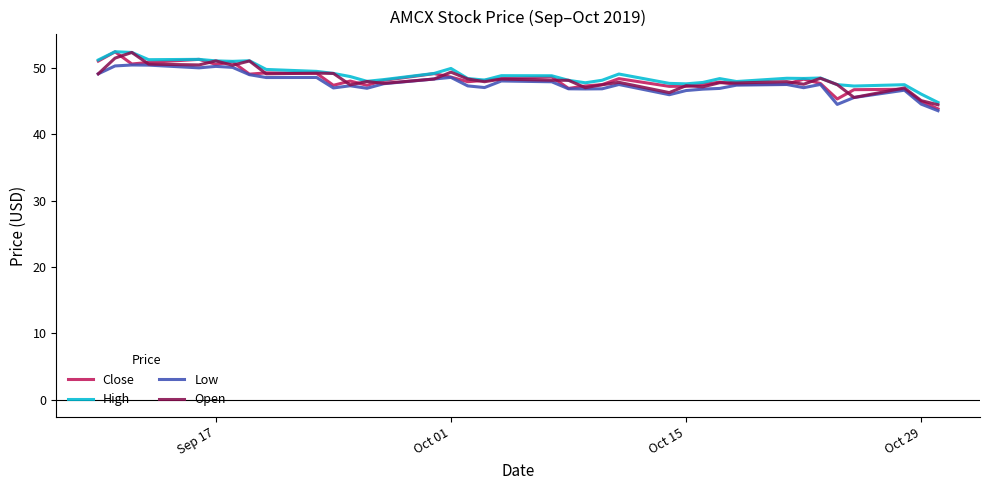

Which series has the largest total across all categories?

High